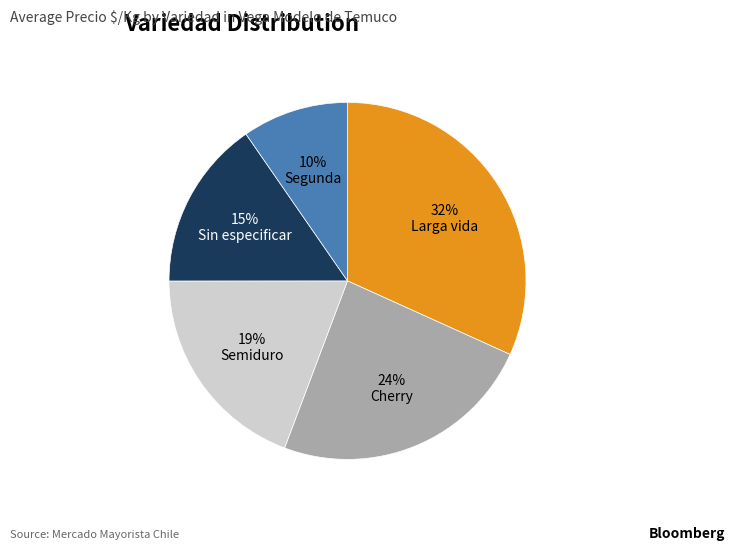

Rank the categories by value from lowest to highest.

Segunda, Sin especificar, Semiduro, Cherry, Larga vida